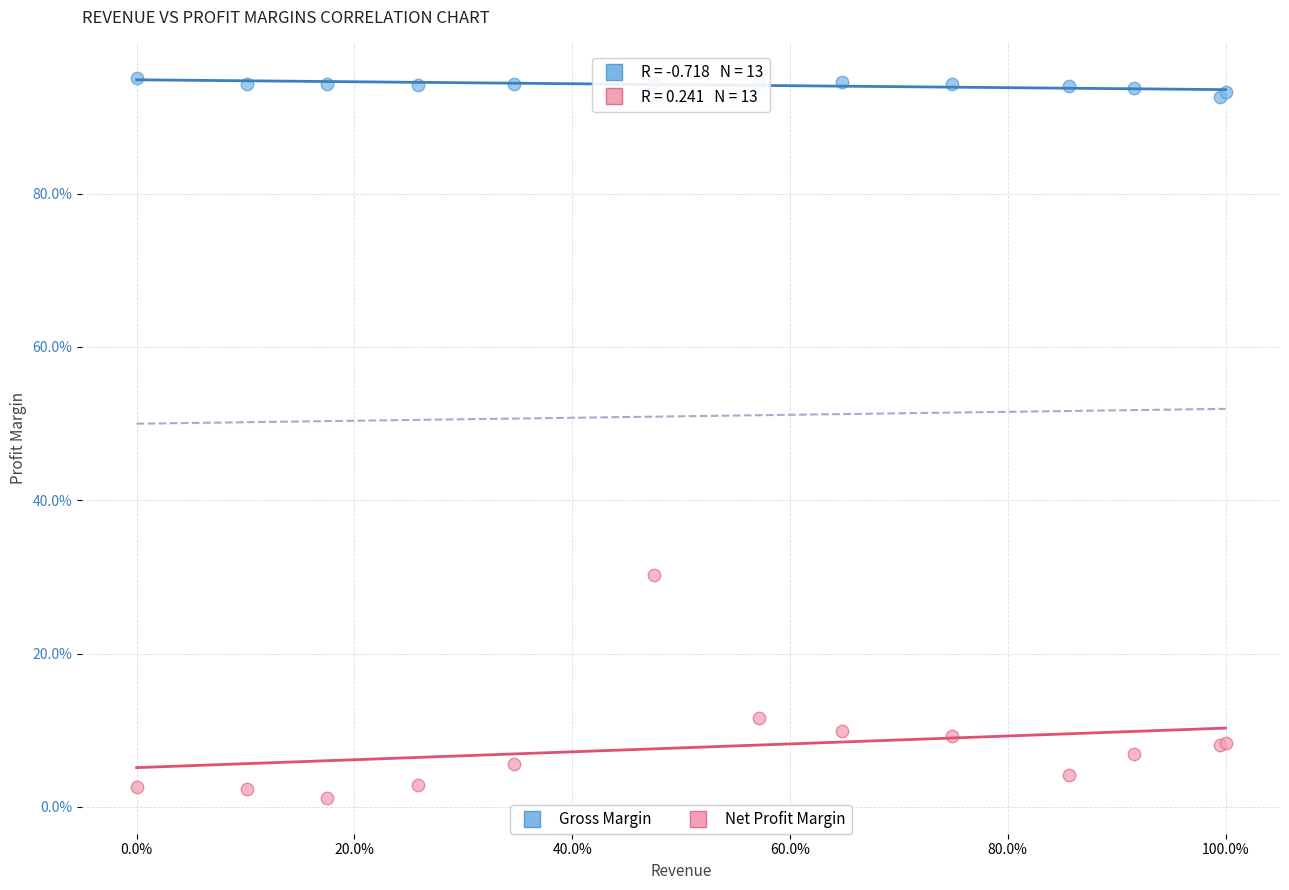

Which series contains the highest Y value?

Gross Margin